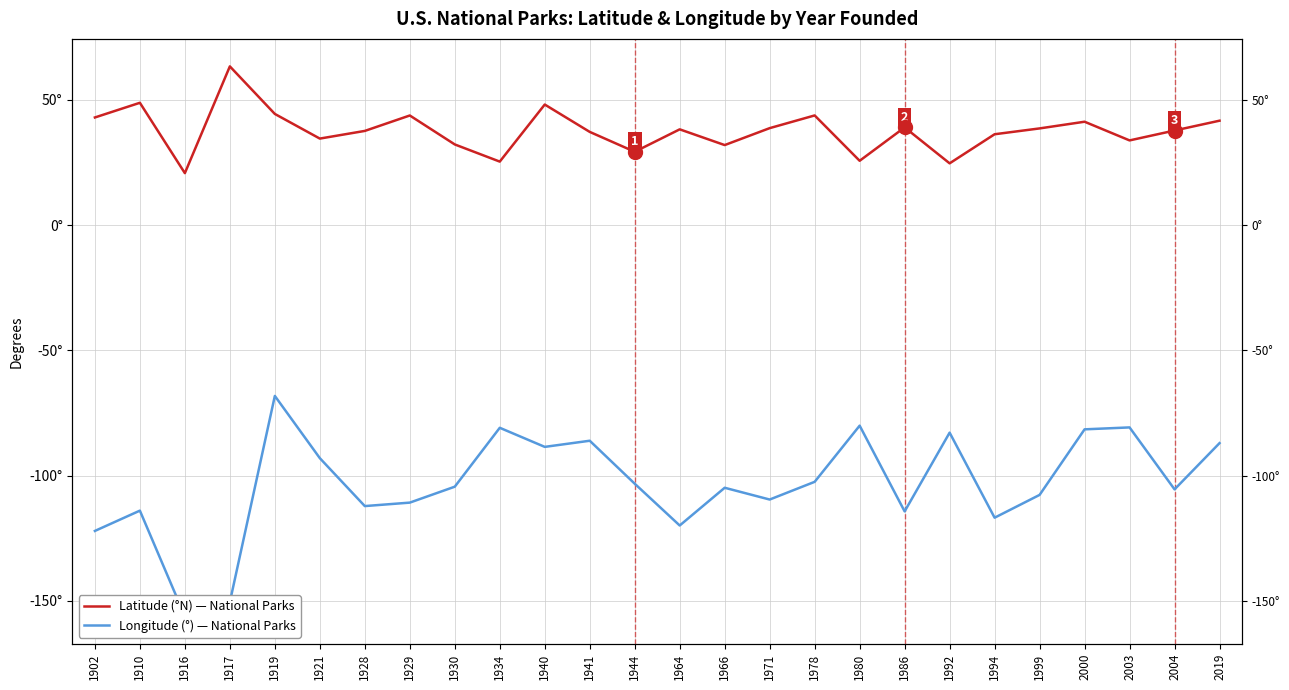

At which label does Longitude (°) reach its peak?

1919